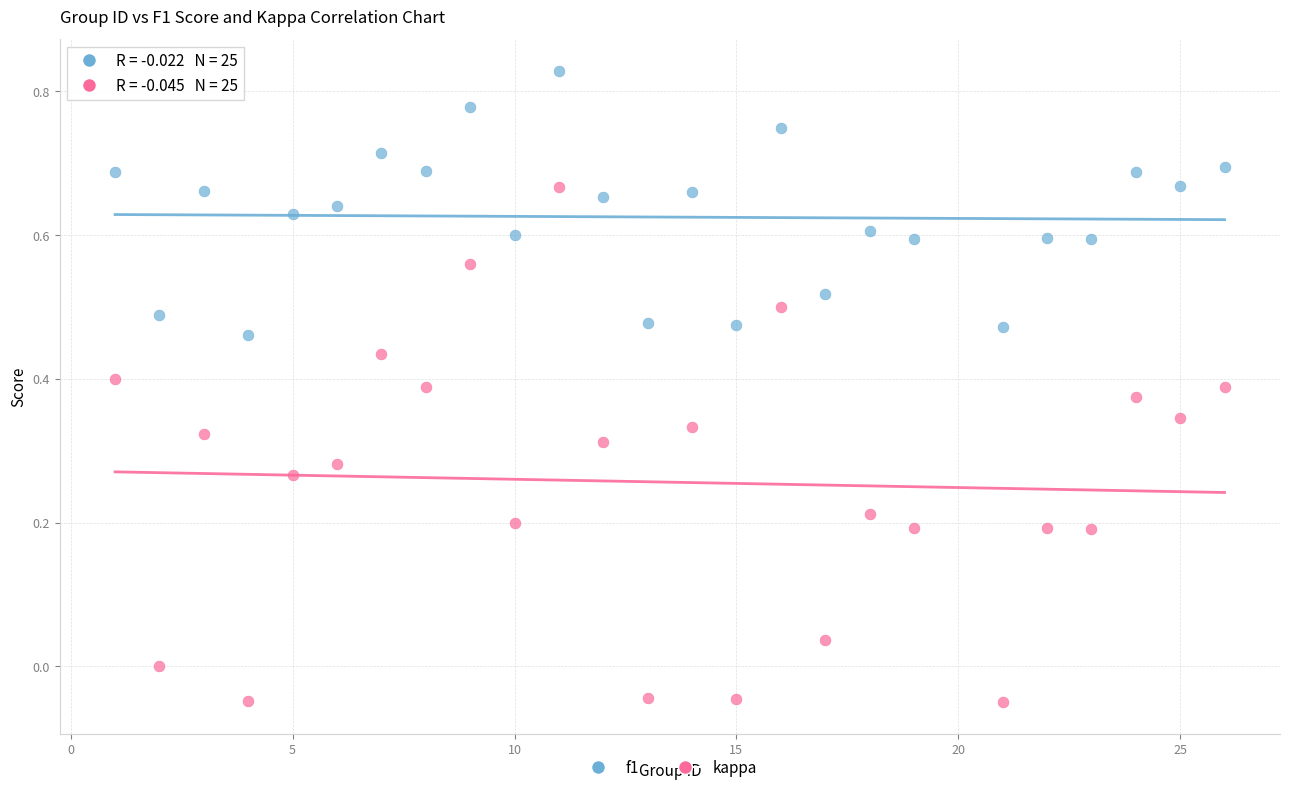

Which series reaches the minimum Y coordinate?

kappa